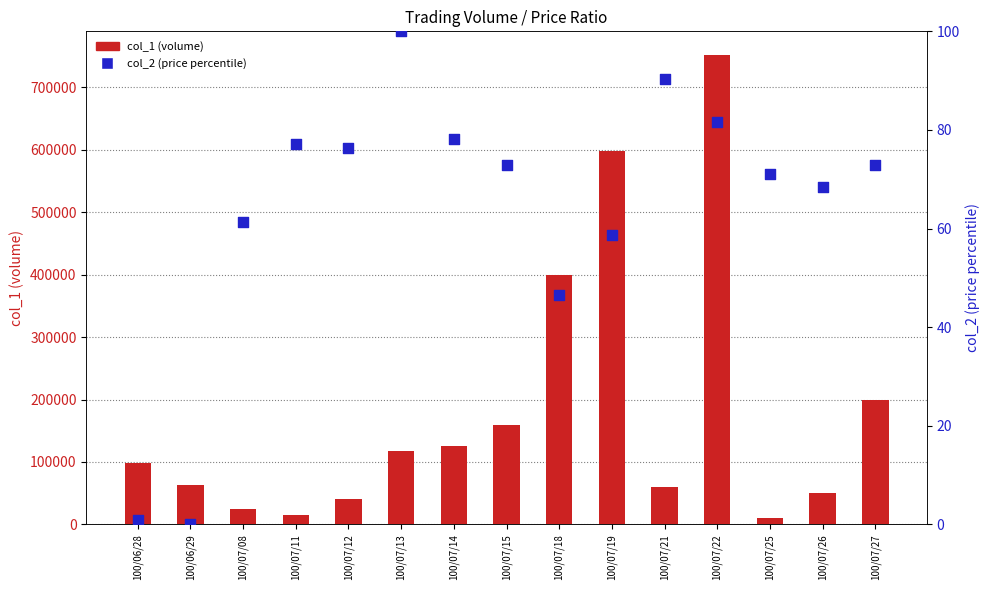

What are all the series names shown in the legend?

col_1 (volume), col_2 (price %)